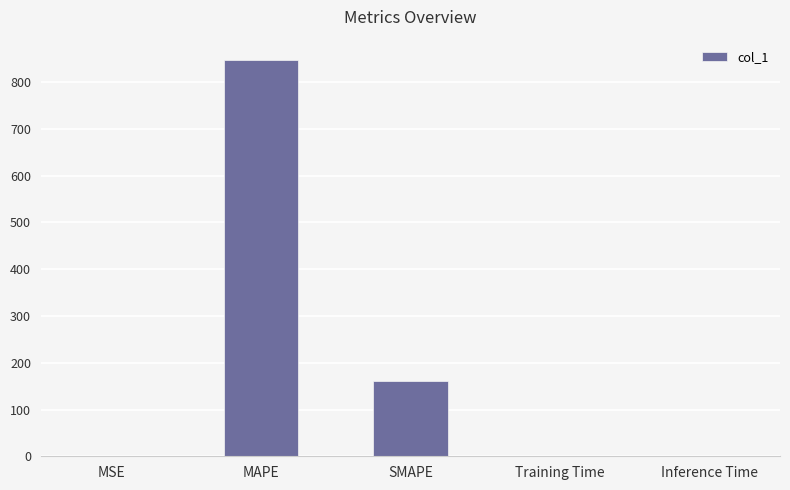

Between Inference Time and MAPE, which is larger?

MAPE